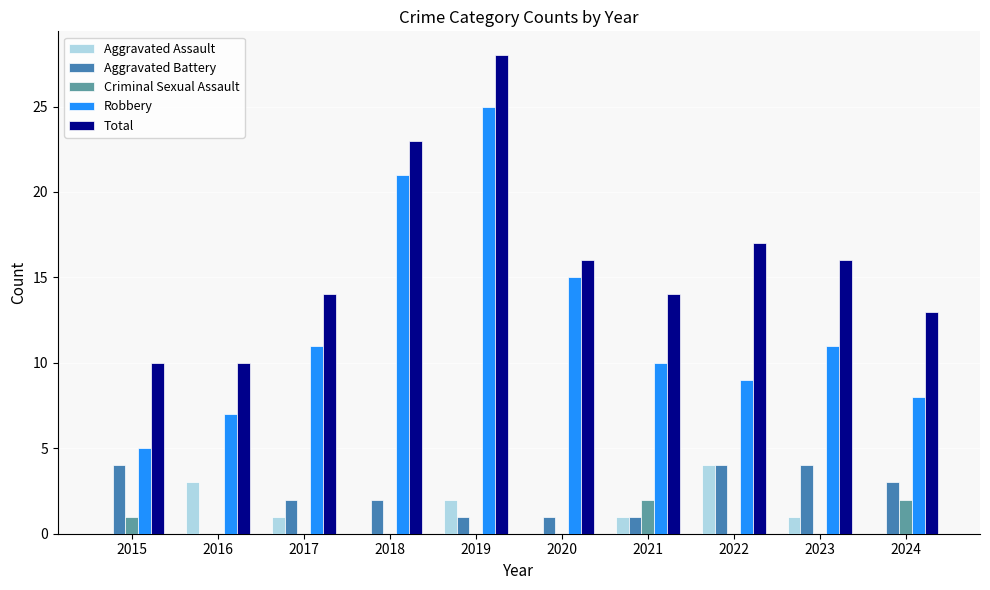

Reading right to left, transcribe all the data shown in this chart.

Aggravated Assault: 0	1	4	1	0	2	0	1	3	0
Aggravated Battery: 3	4	4	1	1	1	2	2	0	4
Criminal Sexual Assault: 2	0	0	2	0	0	0	0	0	1
Robbery: 8	11	9	10	15	25	21	11	7	5
Total: 13	16	17	14	16	28	23	14	10	10